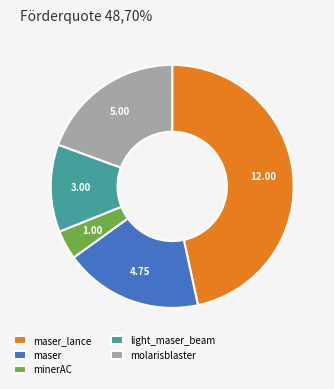

Which has a higher value, maser or molarisblaster?

molarisblaster